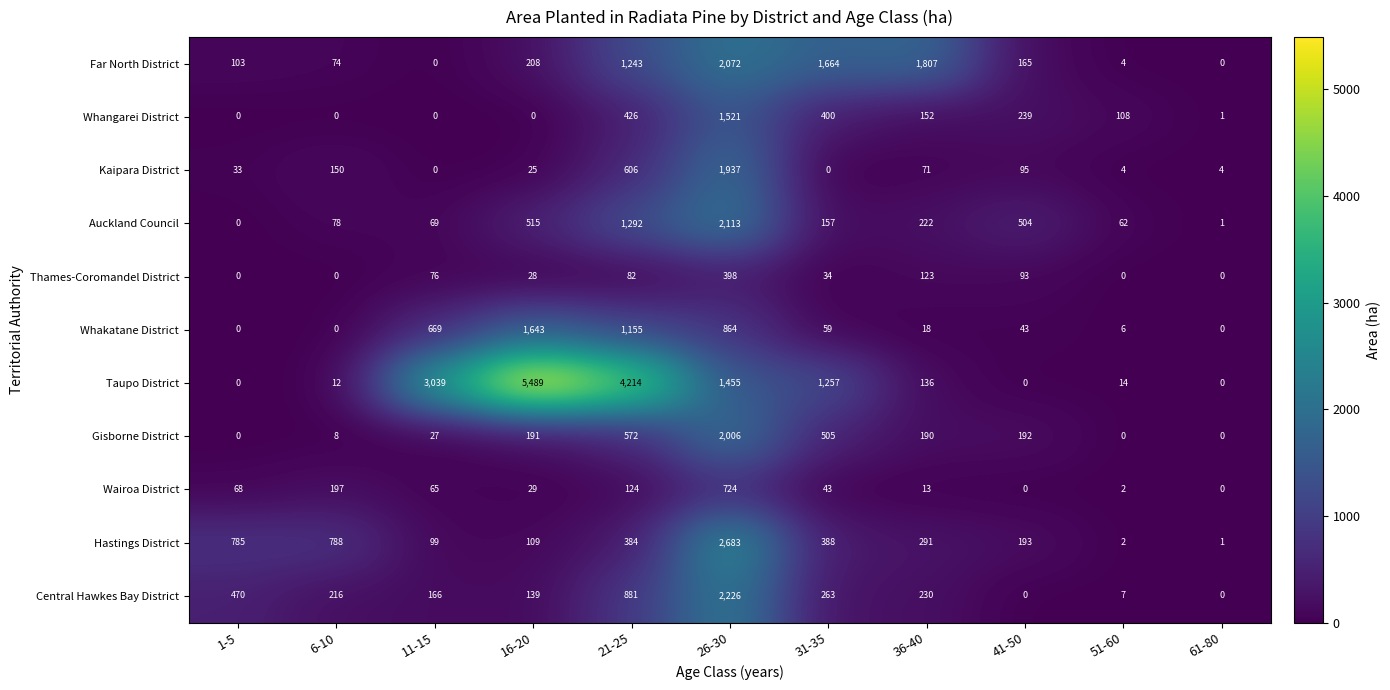

Which series has the largest range (max minus min)?

Taupo District